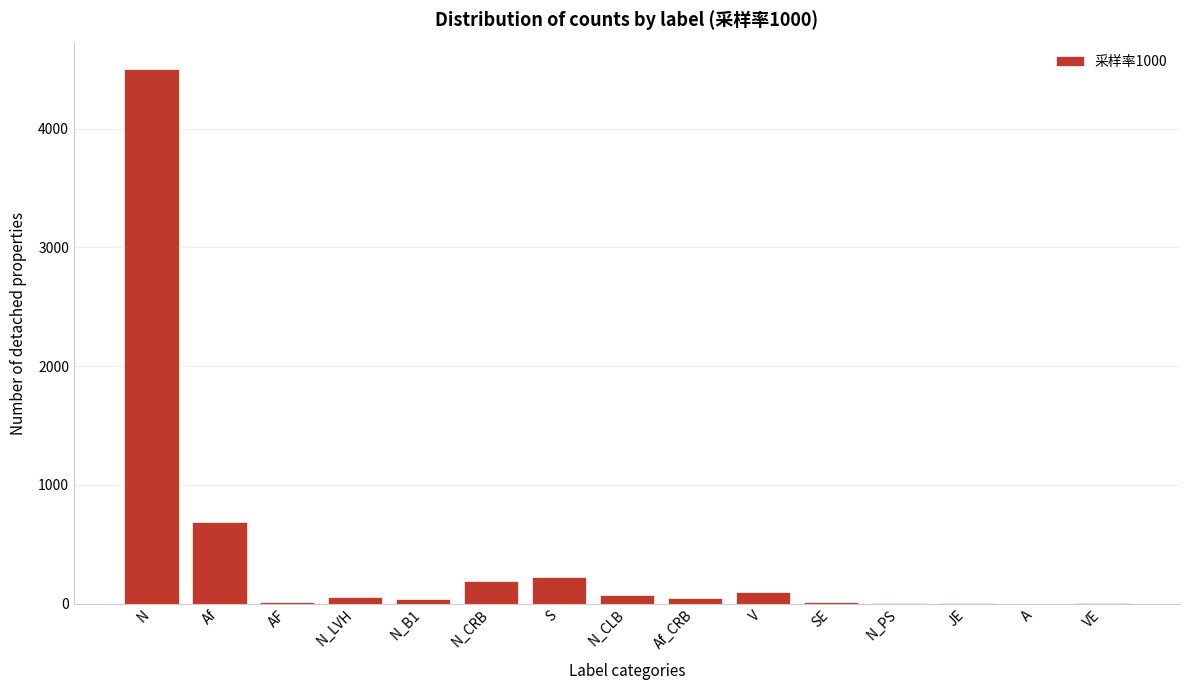

Where is the data nearest to the value 2249?

Af